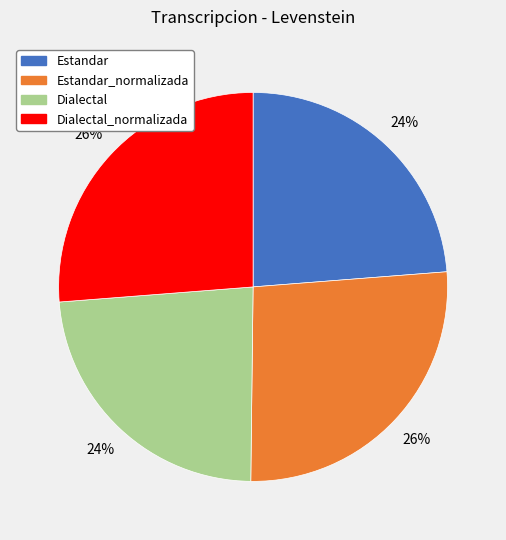

Is there a majority slice in this chart?

No